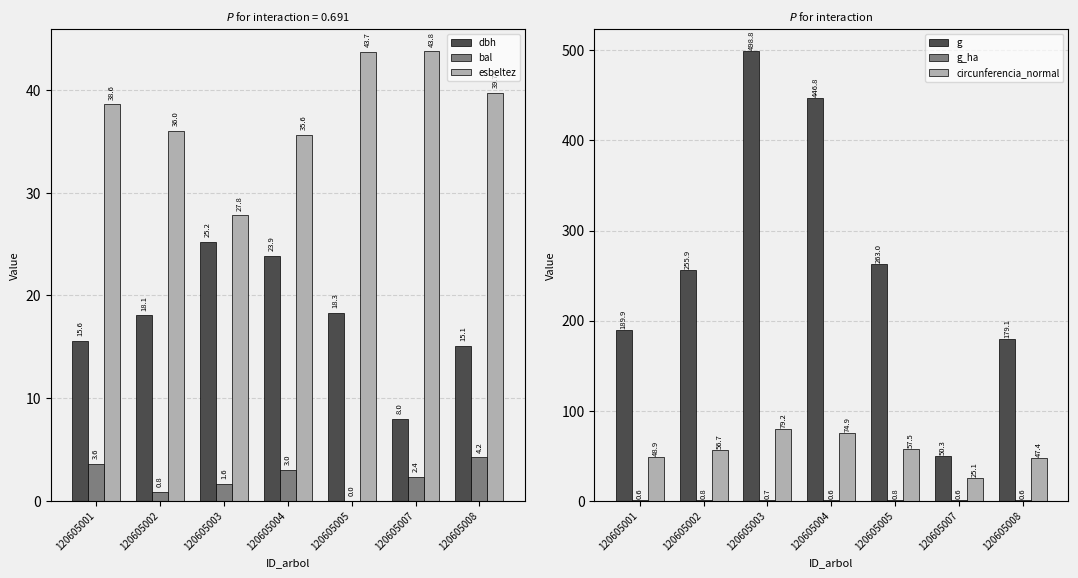

Is the value of bal at 120605001 greater than the value of g_ha at 120605005?

Yes